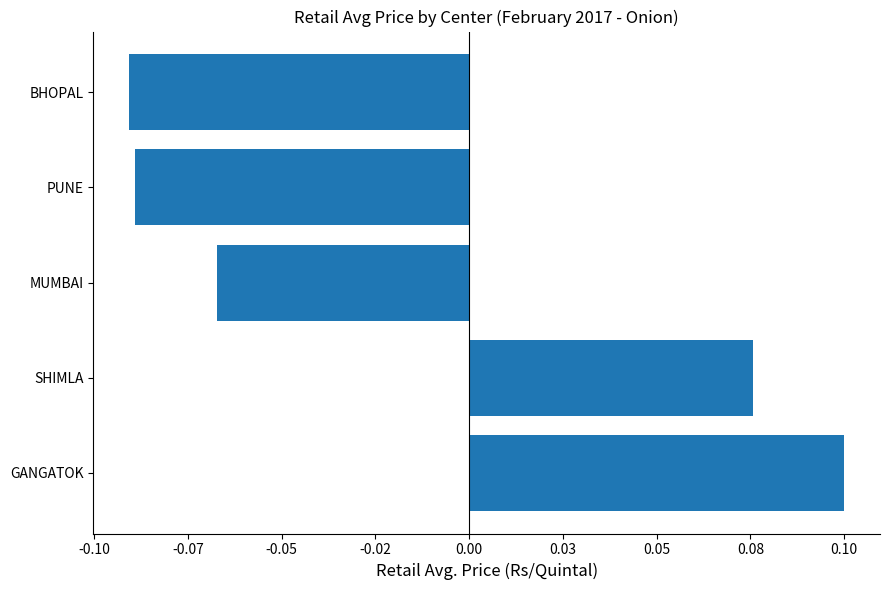

Are the bars horizontal?

Yes